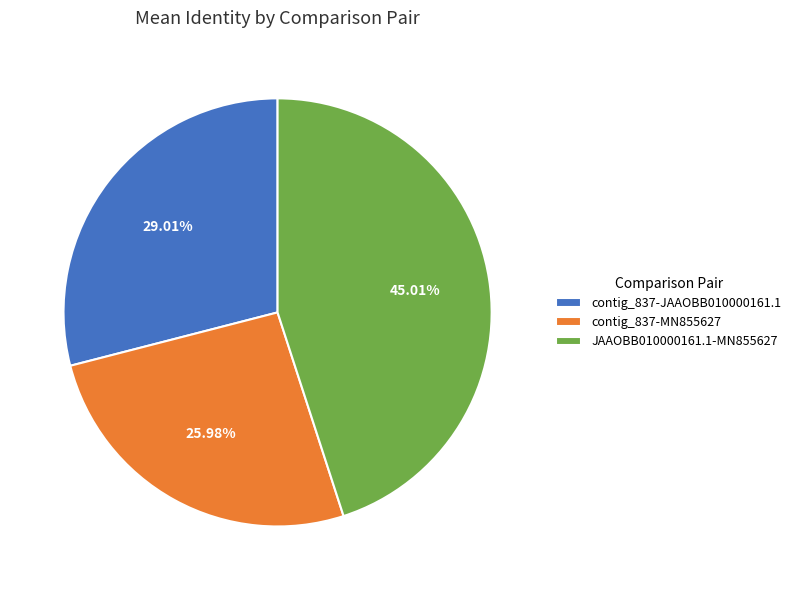

What percentage is the JAAOBB010000161.1-MN855627 slice, to the nearest percent?

45%